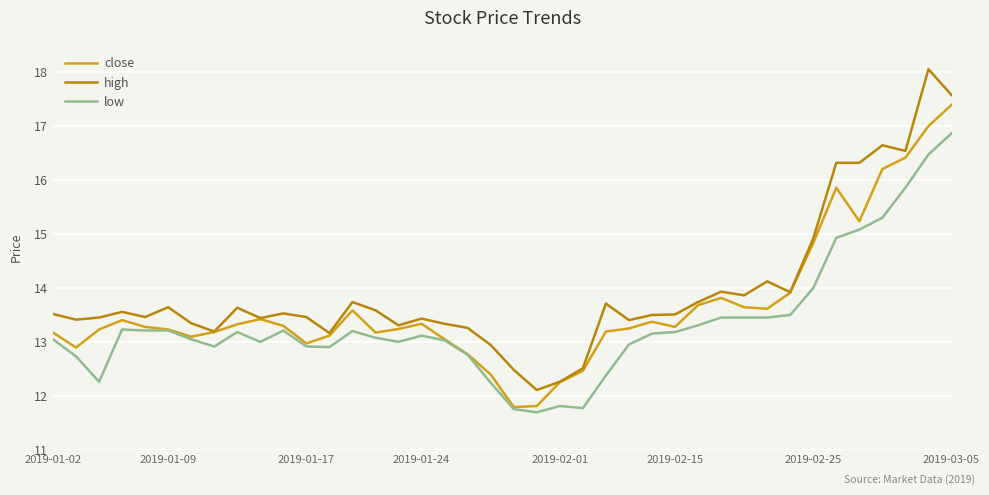

List the series in order of their overall mean, highest first.

high, close, low